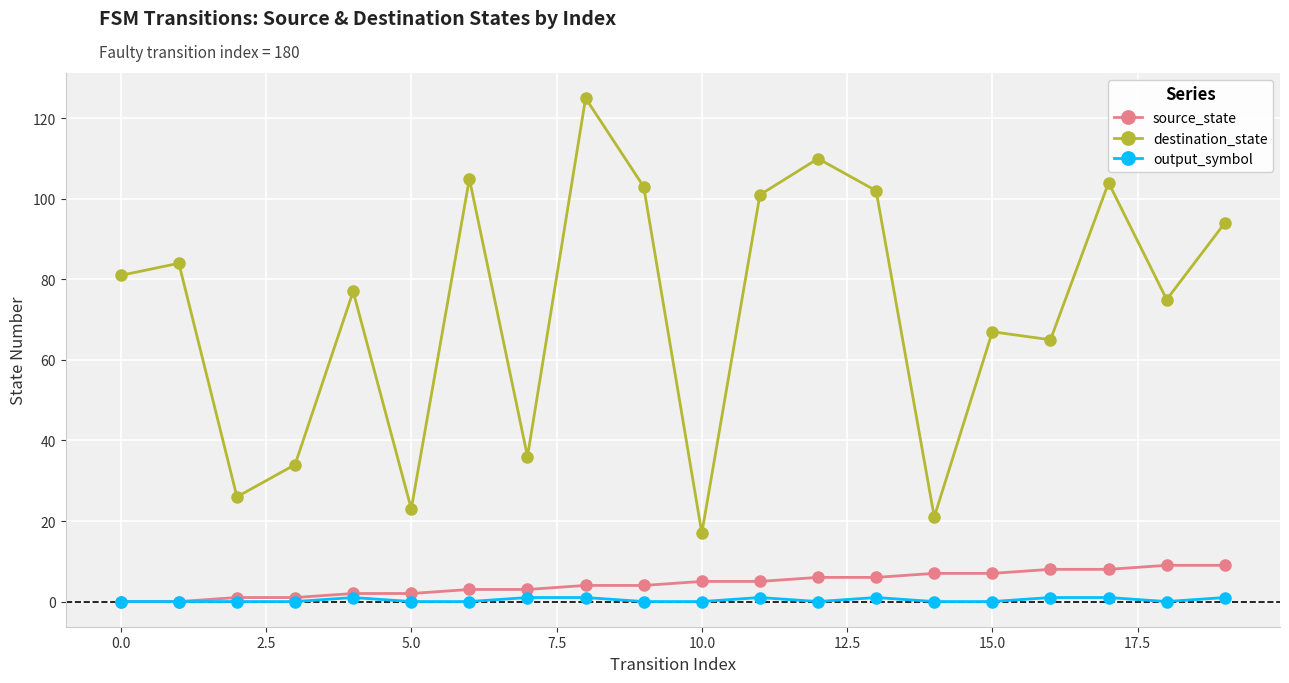

True or false: destination_state and output_symbol intersect in this chart.

False